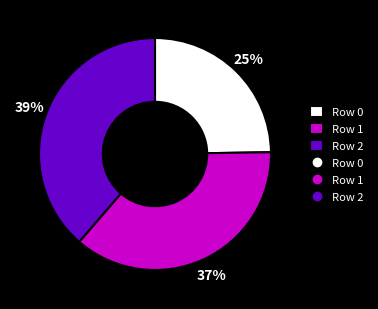

To the nearest percent, what is the difference between the largest and smallest slice percentages?

14%